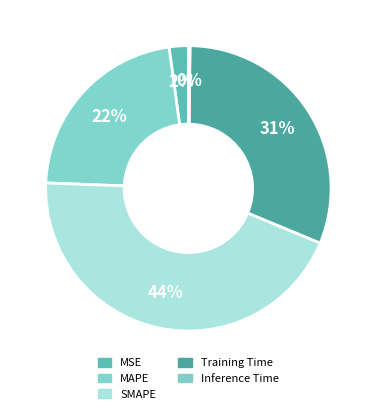

What is the total percentage of SMAPE and Inference Time?

44.5%